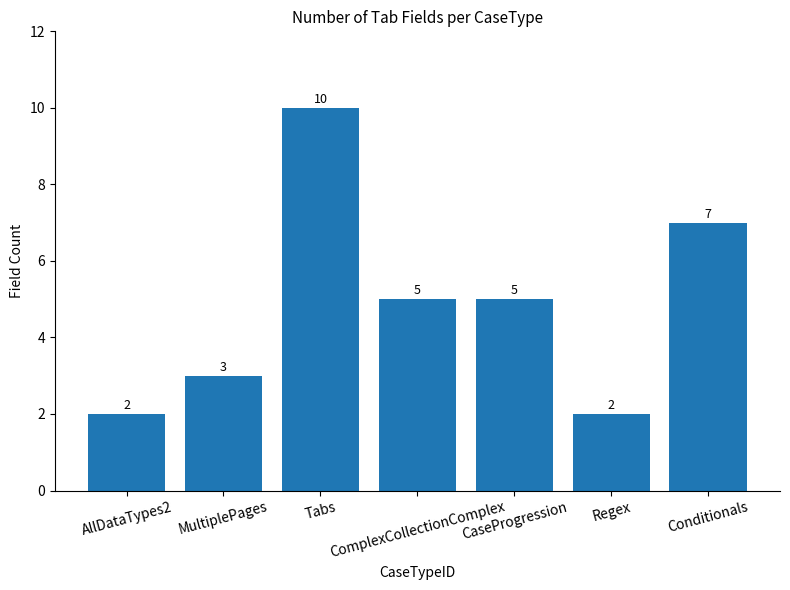

What is the difference between the maximum and second lowest values?

8